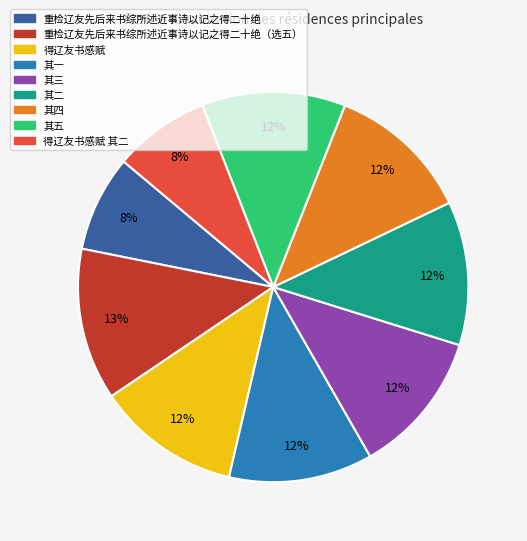

Does any single category account for the majority?

No